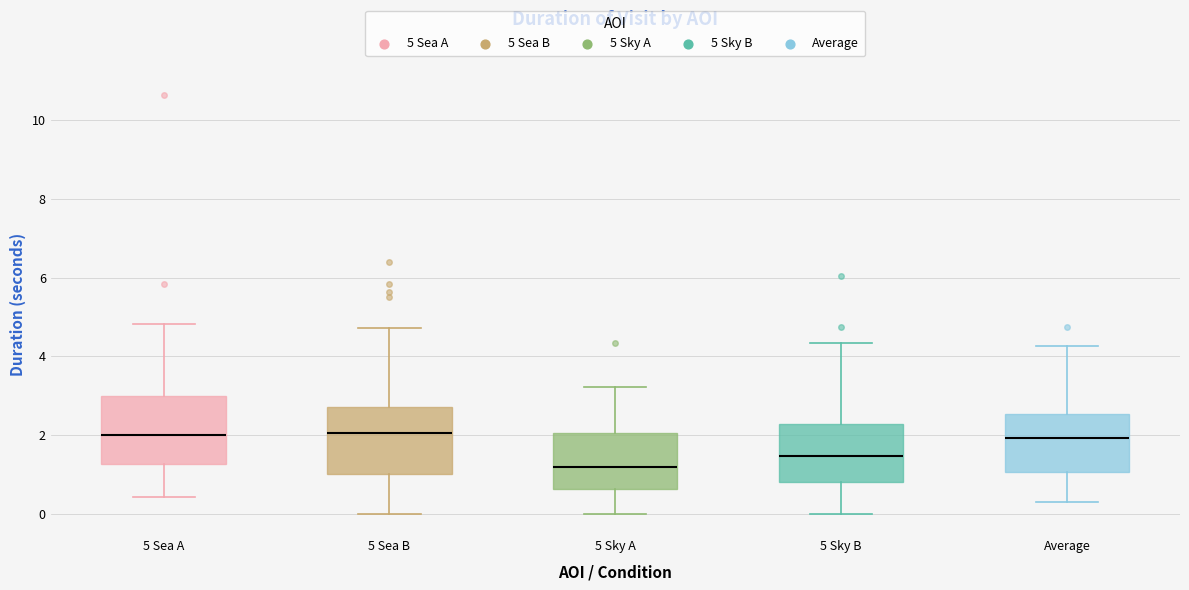

Reading left to right, read every box against the y-axis: the position of its median line, the range the box covers, and the ends of its whiskers. The values are not printed on the chart, so give them approximately, as read against the axis.

5 Sea A: median 2.0, box 1.2 to 3.0, whiskers 0.4 to 4.8
5 Sea B: median 2.0, box 1.0 to 2.8, whiskers 0.0 to 4.8
5 Sky A: median 1.2, box 0.6 to 2.0, whiskers 0.0 to 3.2
5 Sky B: median 1.4, box 0.8 to 2.2, whiskers 0.0 to 4.4
Average: median 2.0, box 1.0 to 2.6, whiskers 0.4 to 4.2